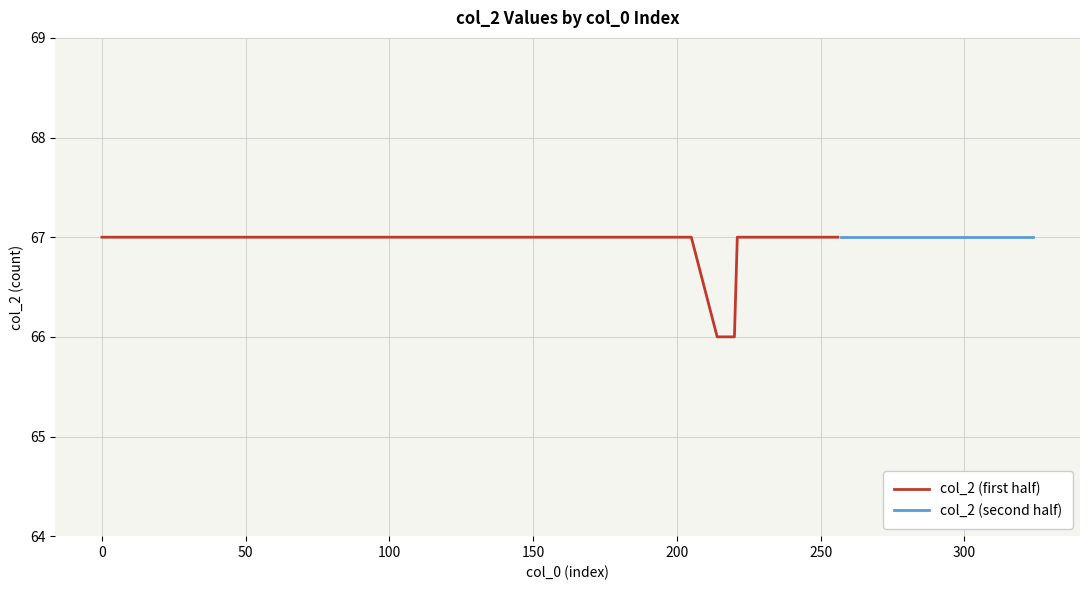

Does the chart have visible grid lines?

Yes